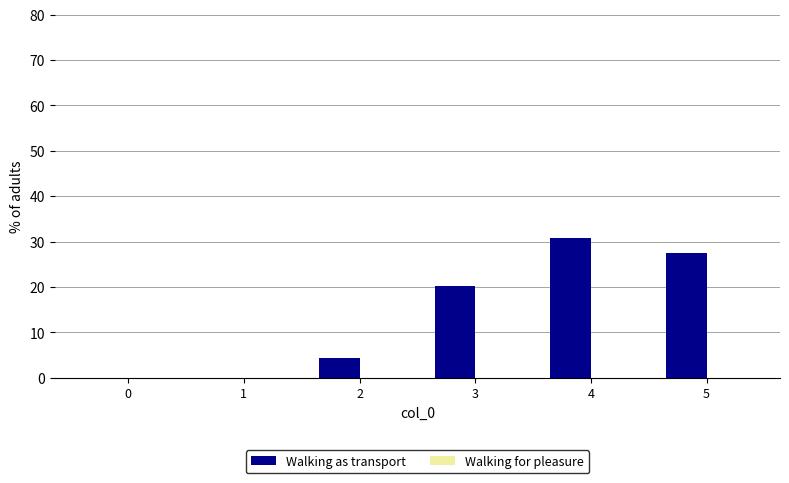

Where is the data nearest to the value 15?

3